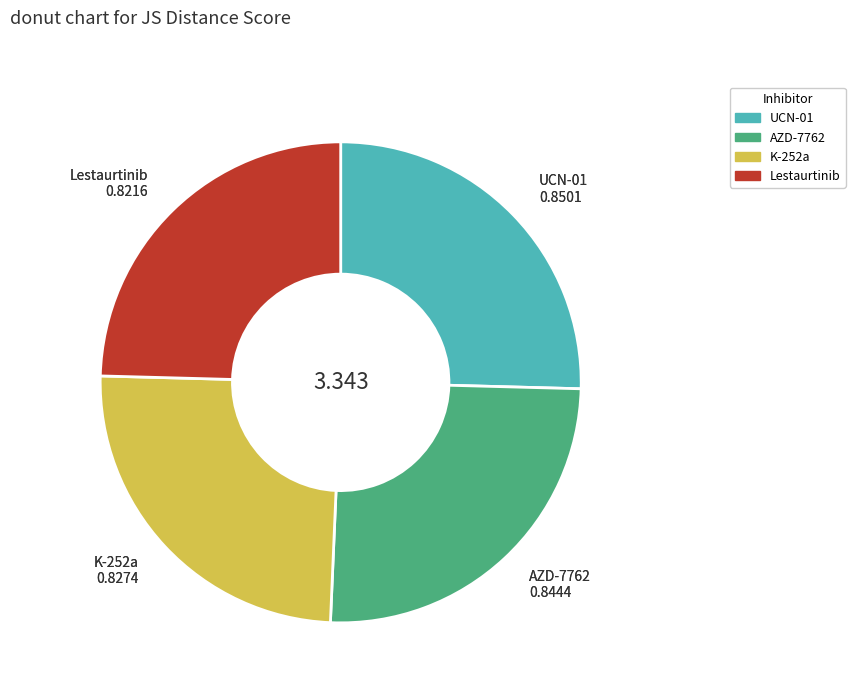

Is the sum of UCN-01 and AZD-7762 greater than half?

Yes